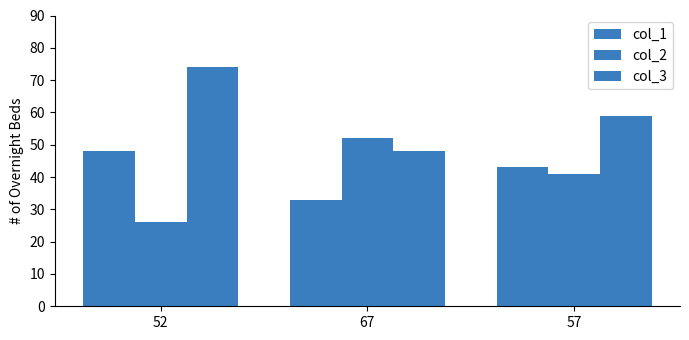

Does the chart contain stacked bars?

No